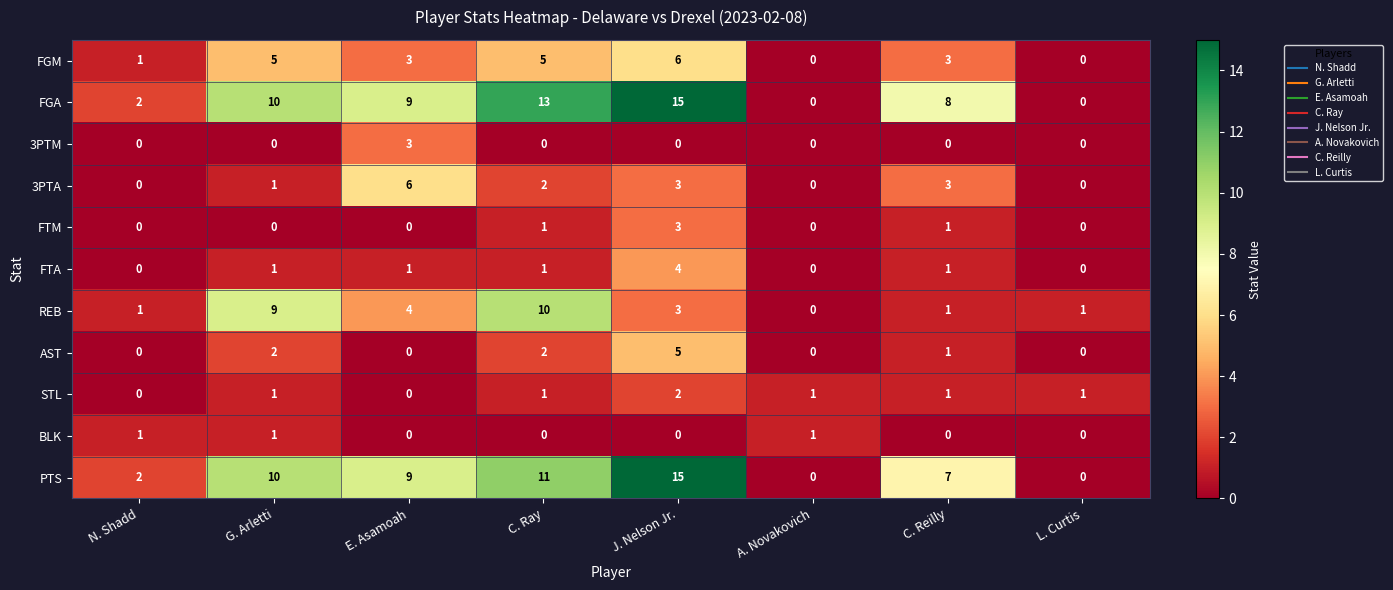

The value of STL at C. Ray is 1. True or false?

True